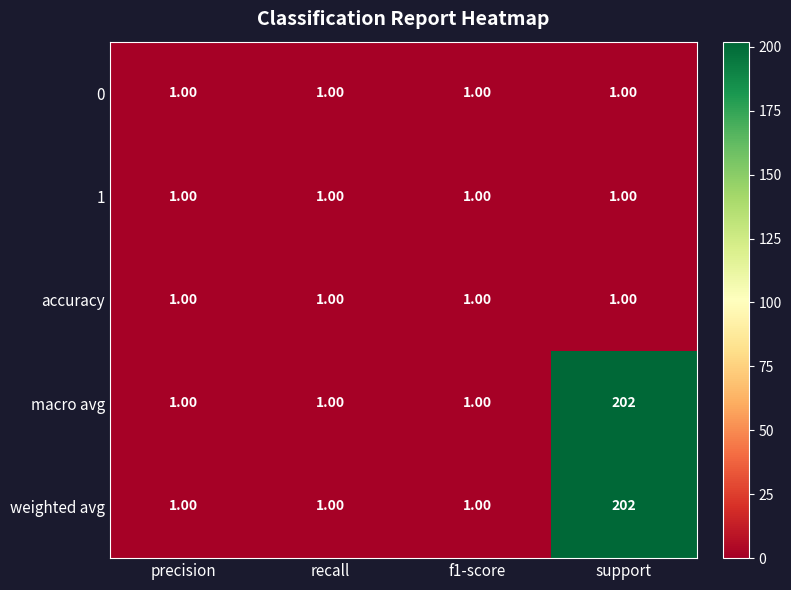

At which category is the sum across all series the highest?

support